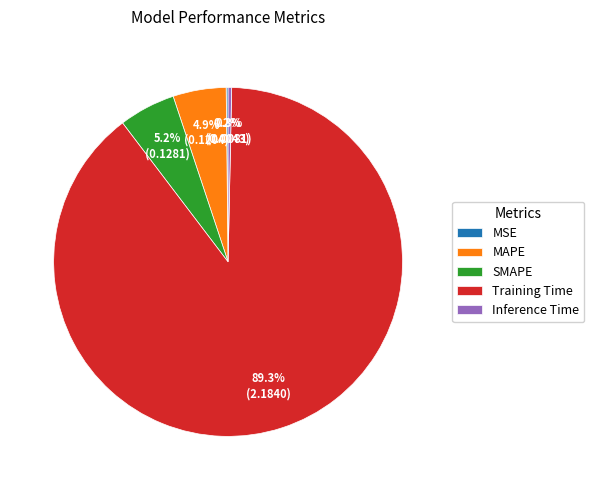

Does SMAPE represent more than half of the total?

No